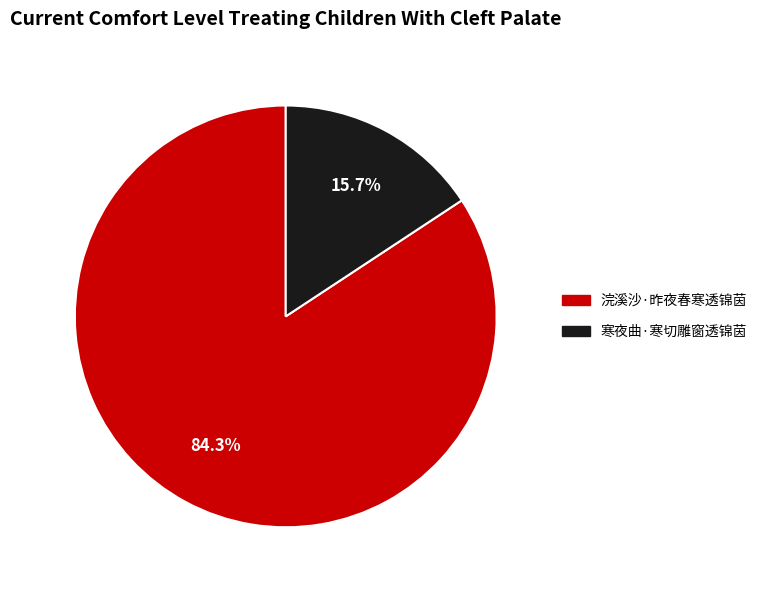

How many segments does this pie chart have?

2